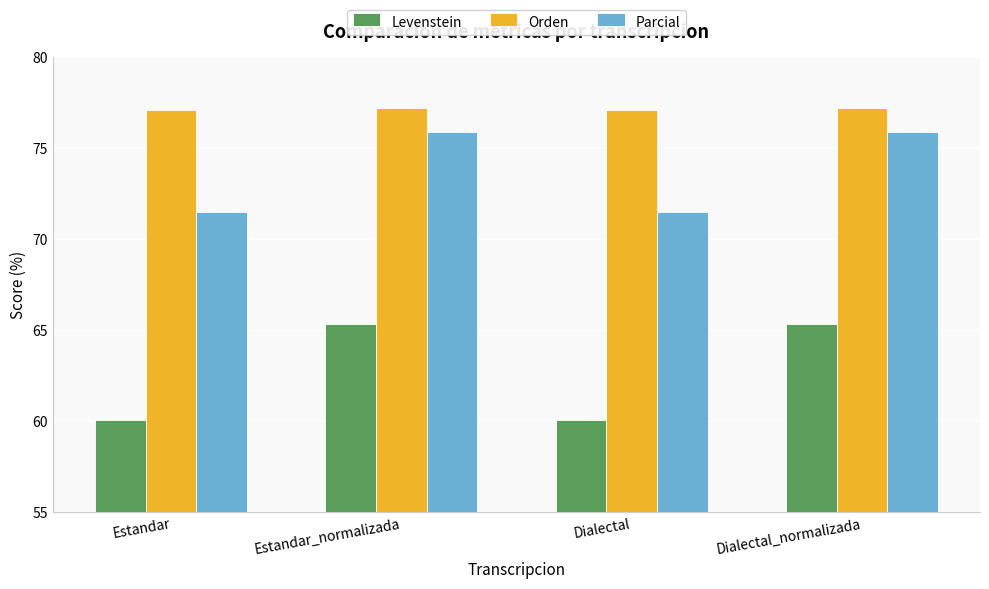

How many categories are shown in the chart?

4